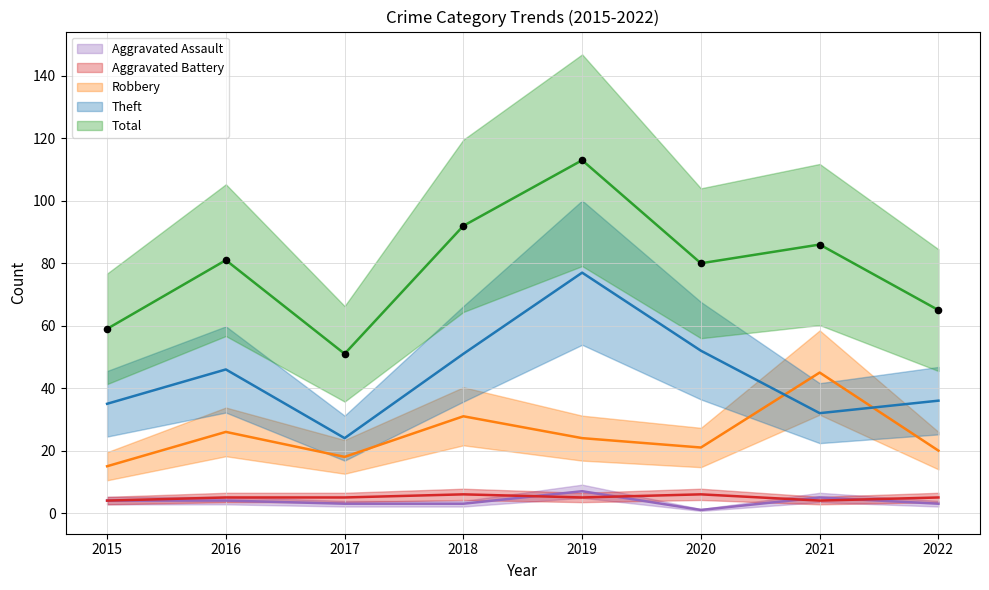

What is the total value across all series at 2015?

117